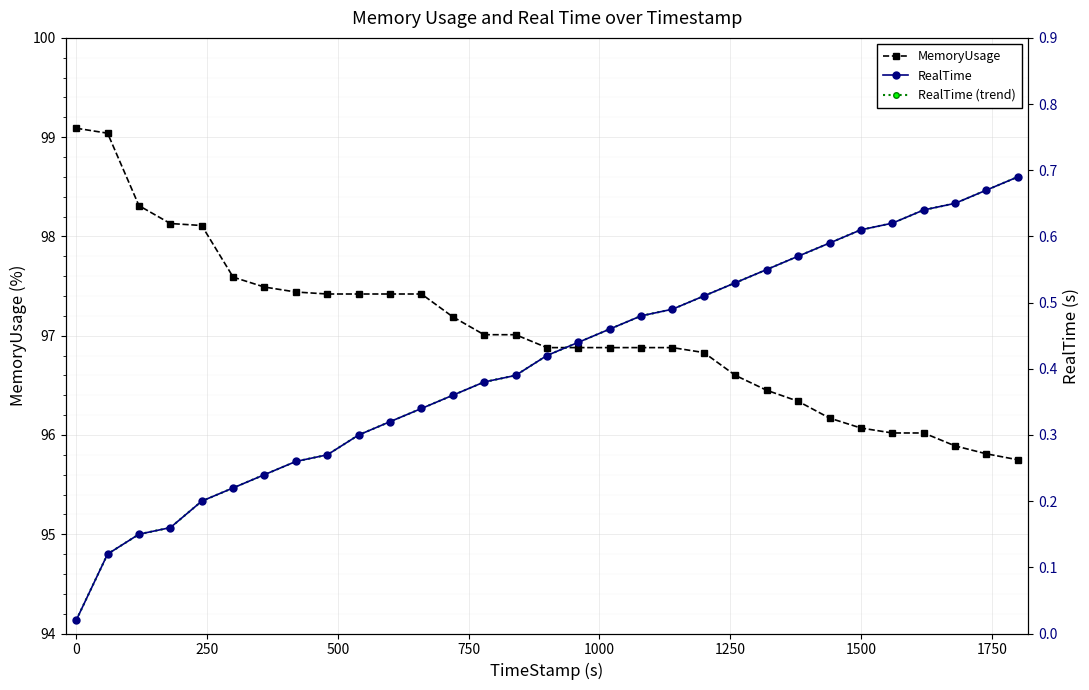

What is the maximum value for MemoryUsage?

99.1